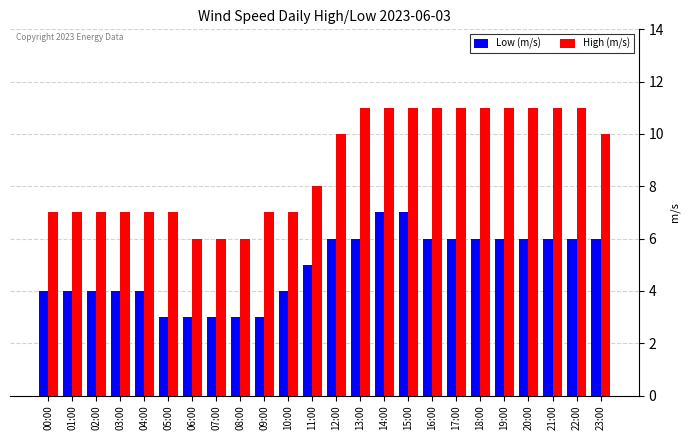

Reading left to right, list all the values displayed in this chart.

Low (m/s): 00:00=4	01:00=4	02:00=4	03:00=4	04:00=4	05:00=3	06:00=3	07:00=3	08:00=3	09:00=3	10:00=4	11:00=5	12:00=6	13:00=6	14:00=7	15:00=7	16:00=6	17:00=6	18:00=6	19:00=6	20:00=6	21:00=6	22:00=6	23:00=6
High (m/s): 00:00=7	01:00=7	02:00=7	03:00=7	04:00=7	05:00=7	06:00=6	07:00=6	08:00=6	09:00=7	10:00=7	11:00=8	12:00=10	13:00=11	14:00=11	15:00=11	16:00=11	17:00=11	18:00=11	19:00=11	20:00=11	21:00=11	22:00=11	23:00=10